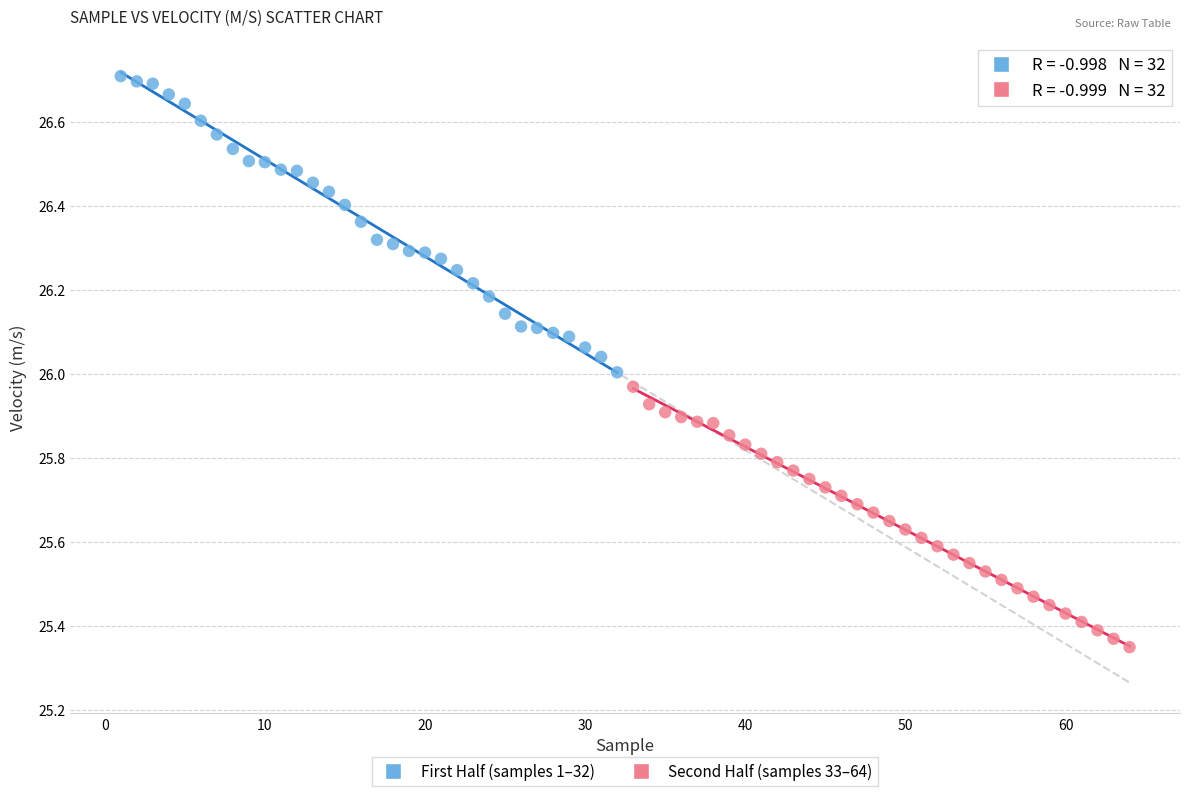

Which series has the largest Y range (max minus min)?

First Half (samples 1–32)